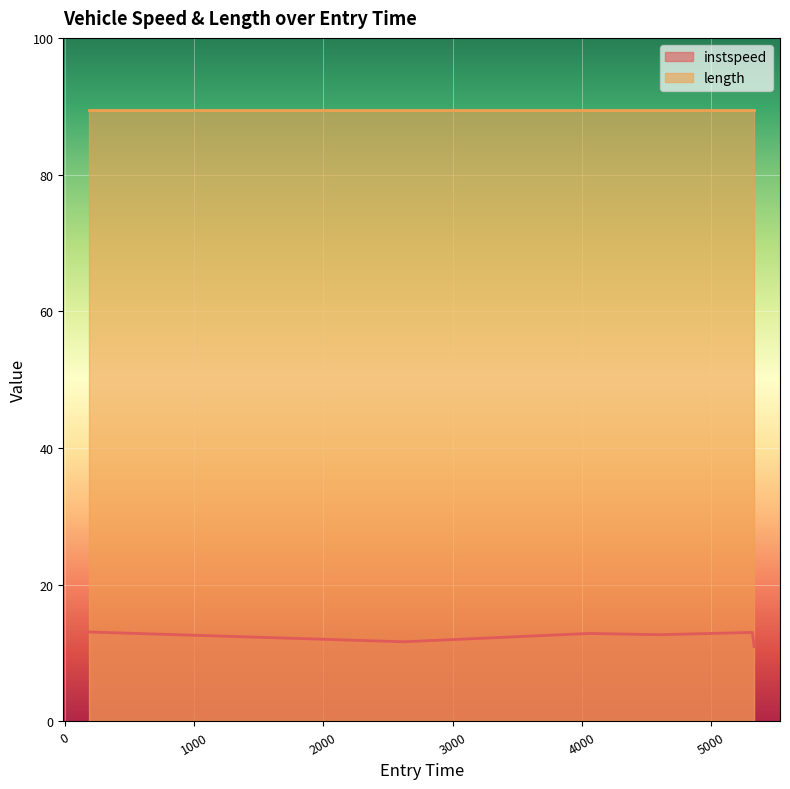

The chart shows a value of 13.0 at 5317.934015893536. True or false?

True